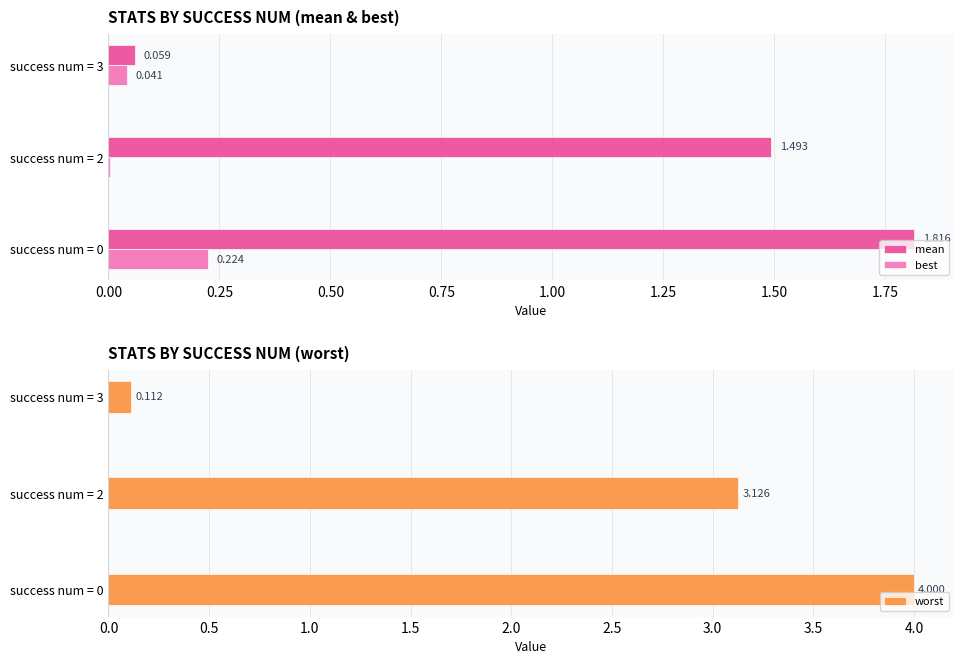

Read the worst value at success num = 3.

0.1